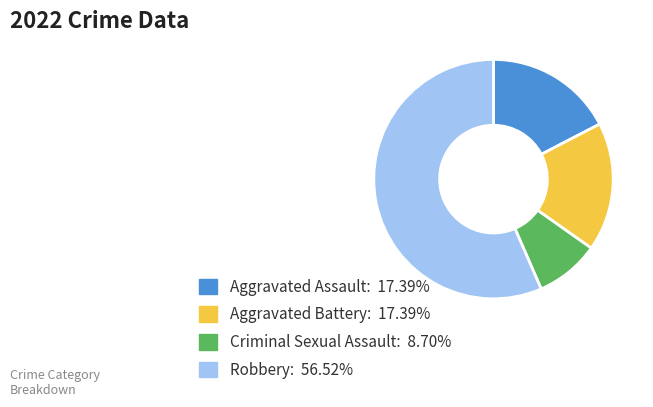

What is the ratio of the value at Aggravated Battery to the value at Robbery?

0.3